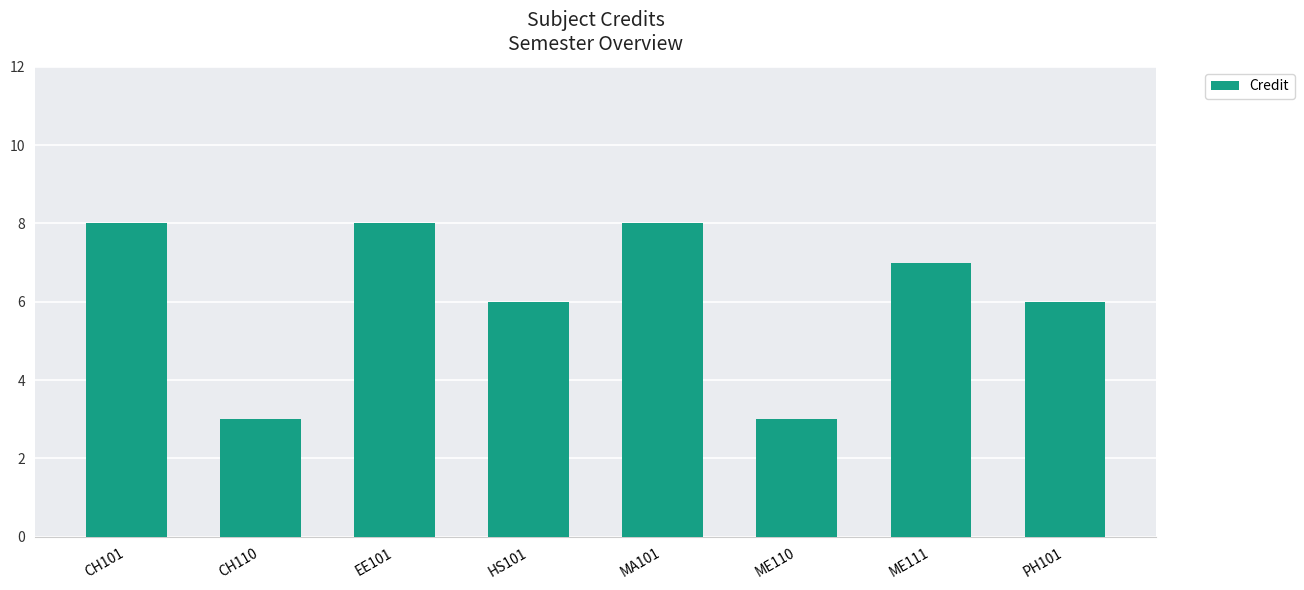

What is the sum of the values at CH110 and MA101?

11